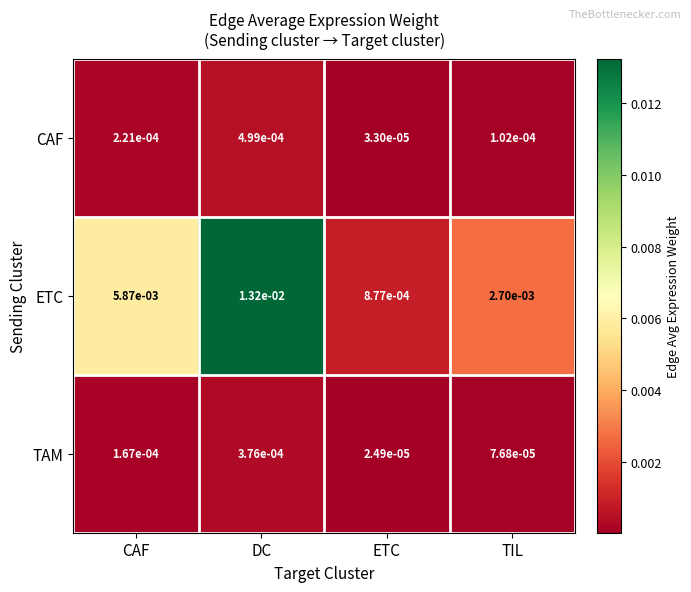

Which series has the largest total across all categories?

ETC